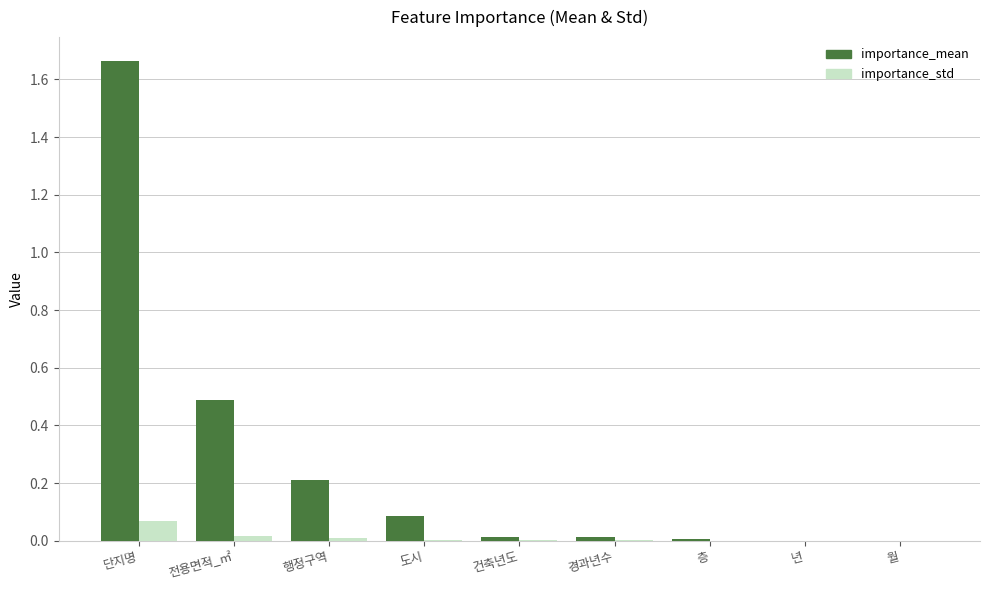

What is the spread (max minus min) of values at 전용면적_㎡?

0.5